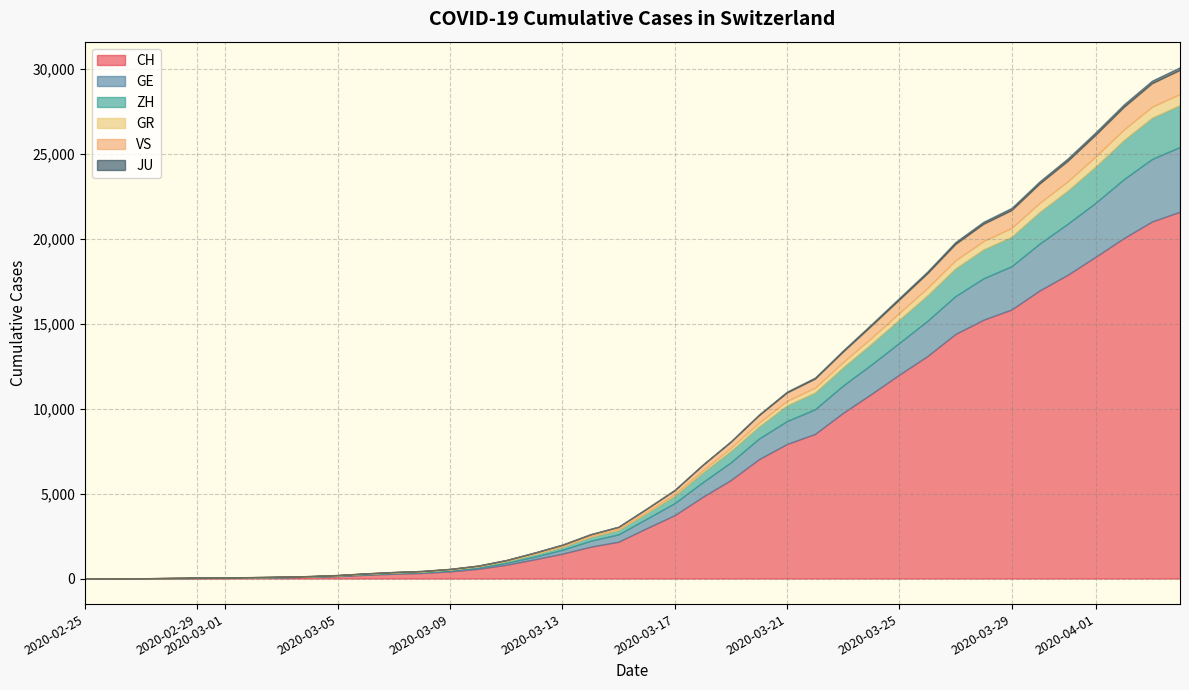

True or false: GR has more than 1 points higher than both neighbors.

False